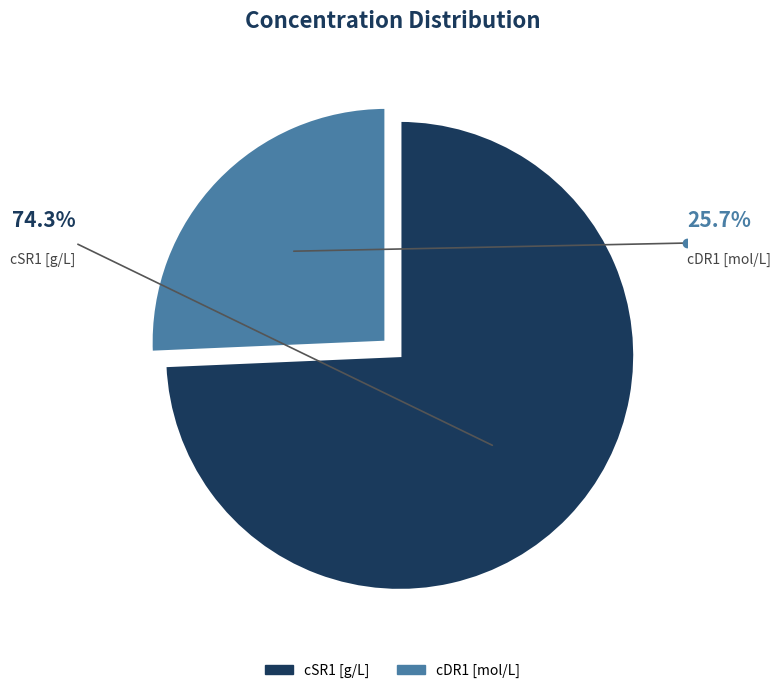

Which category has the biggest portion of the pie?

cSR1 [g/L]